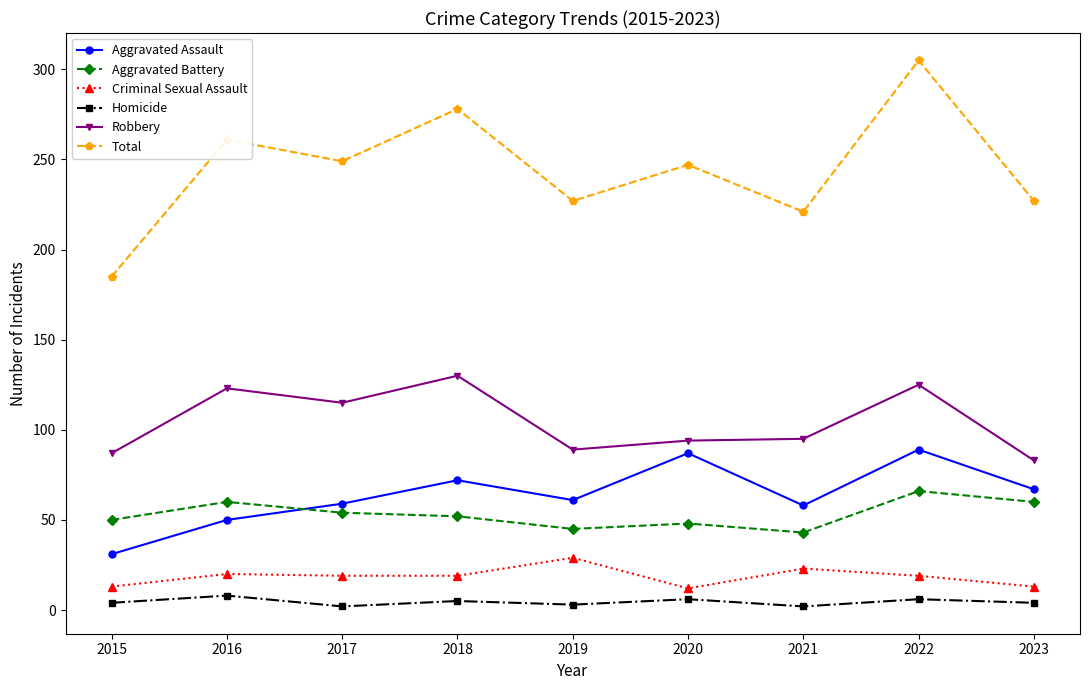

Which series changed the most between 2016 and 2018?

Aggravated Assault